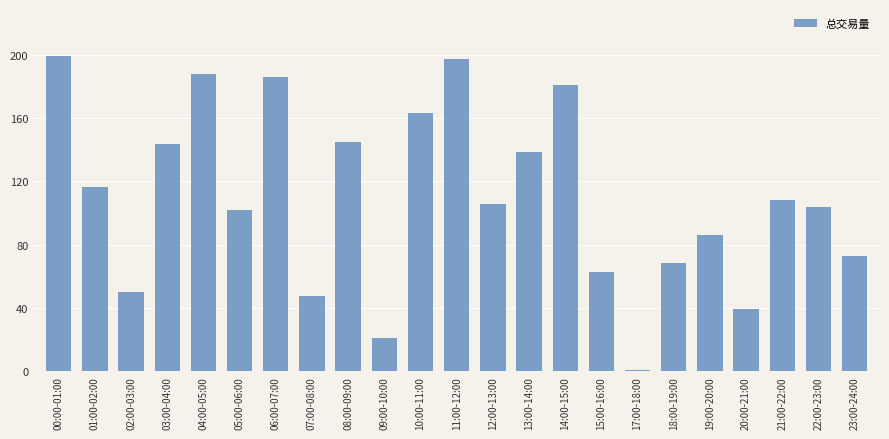

The chart shows a value of 105.8 at 12:00-13:00. True or false?

True